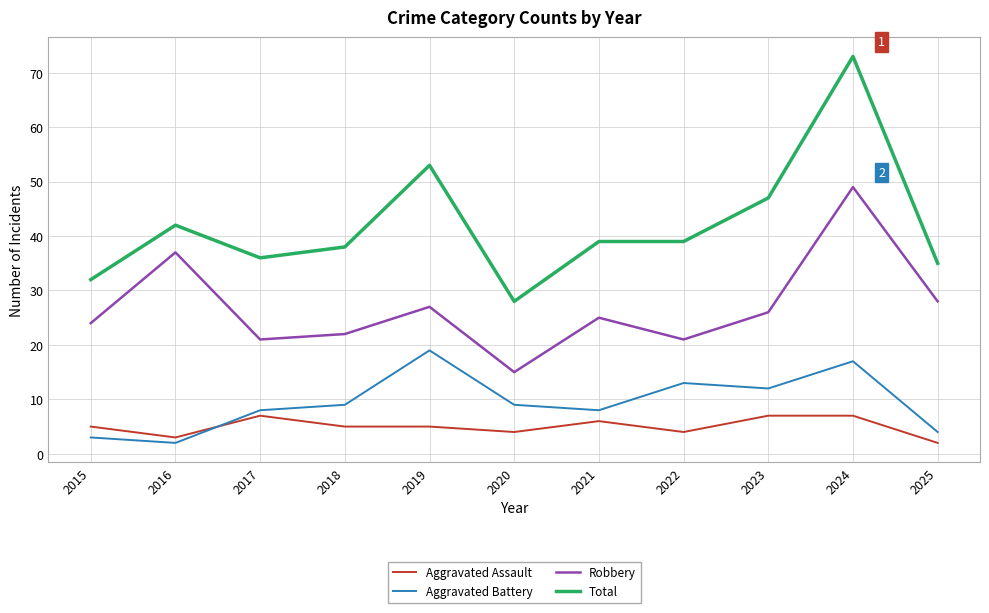

Which series has the largest range (max minus min)?

Total